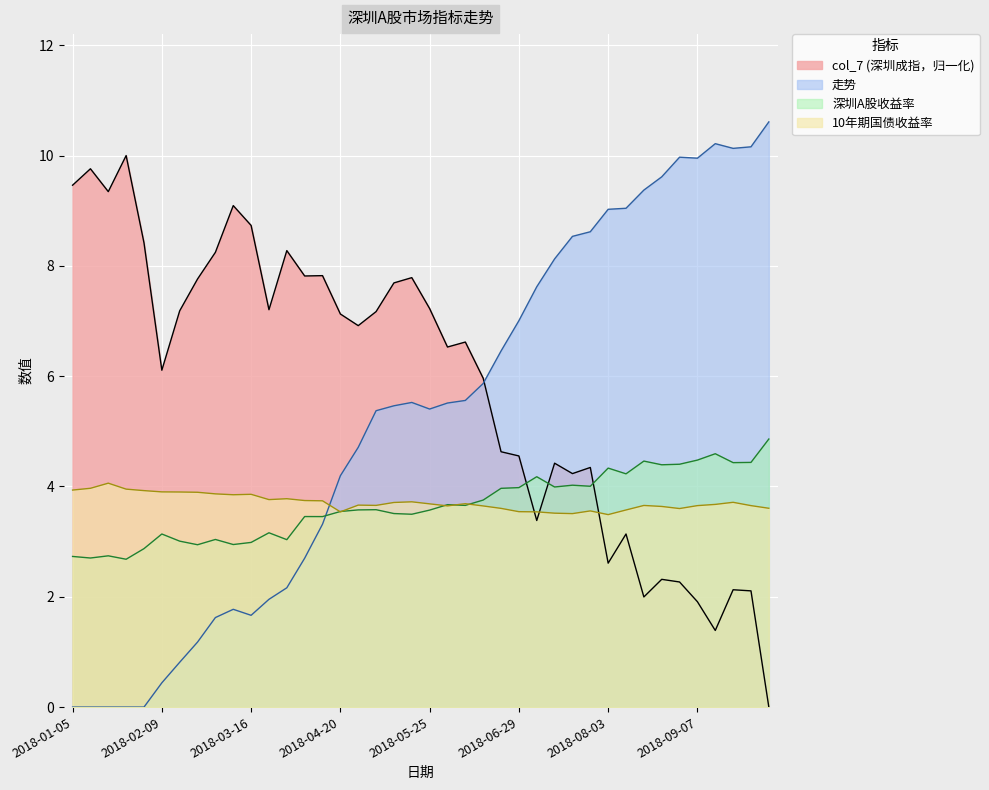

At which category does the chart reach its peak across all series?

2018-01-26